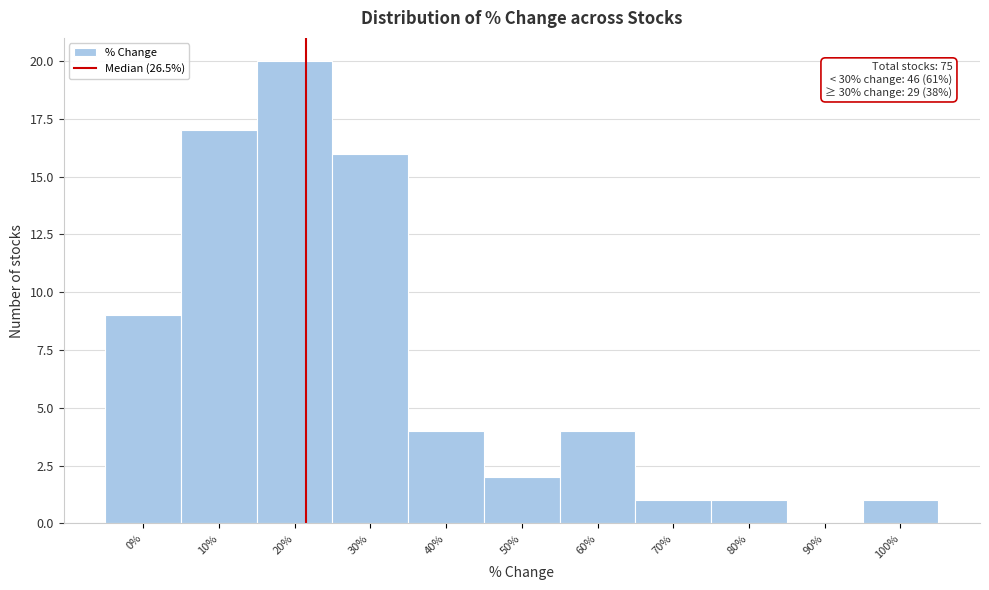

Reading left to right, transcribe all the data shown in this chart.

0%=9	10%=17	20%=20	30%=16	40%=4	50%=2	60%=4	70%=1	80%=1	90%=0	100%=1